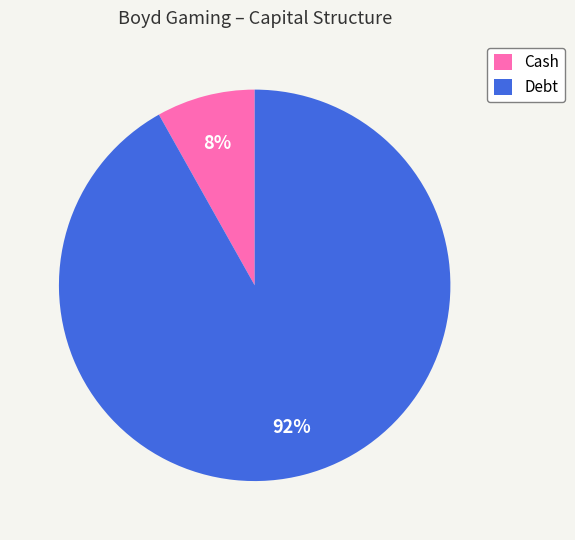

How many segments does this pie chart have?

2